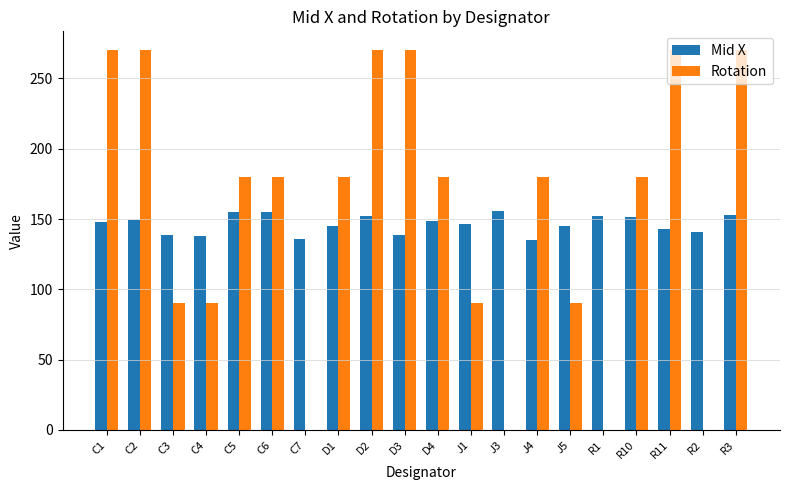

What is the total value across all series at R2?

140.5